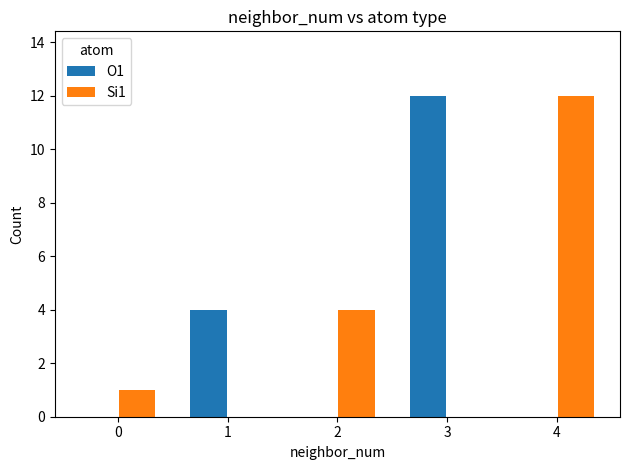

What is the maximum value shown in the chart?

12